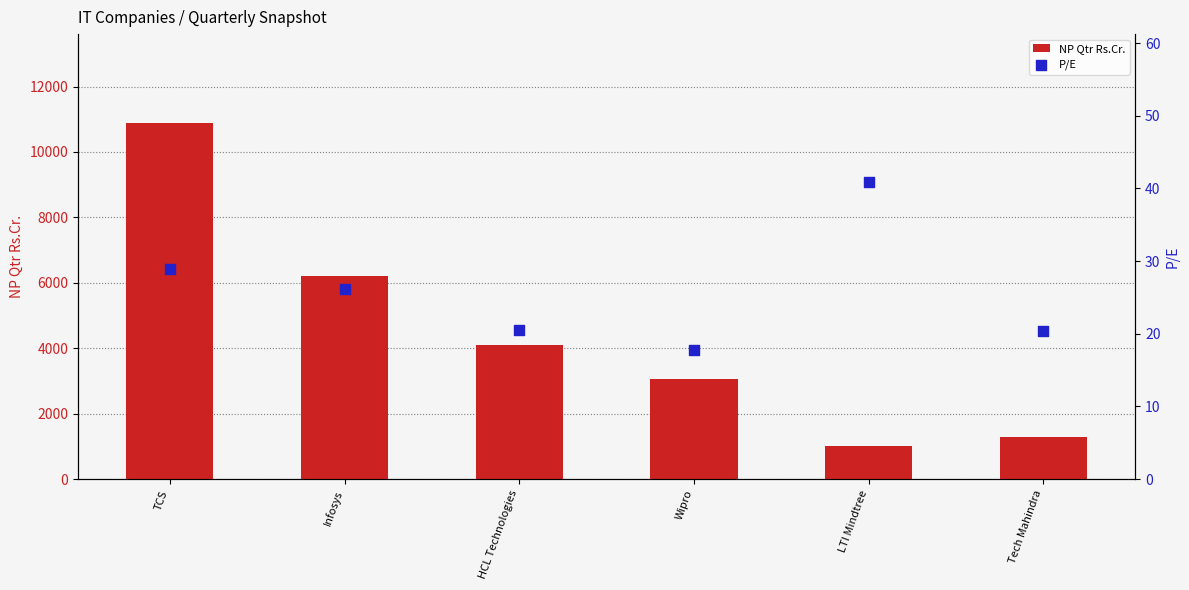

At which category is the sum across all series the highest?

TCS